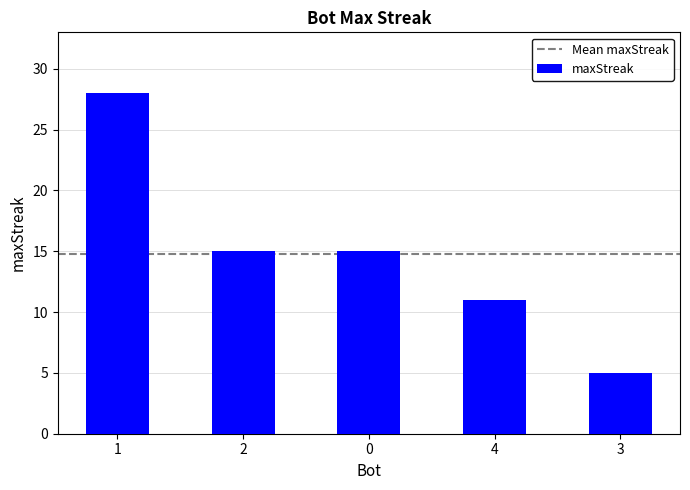

What is the difference between the second highest and second lowest values?

4